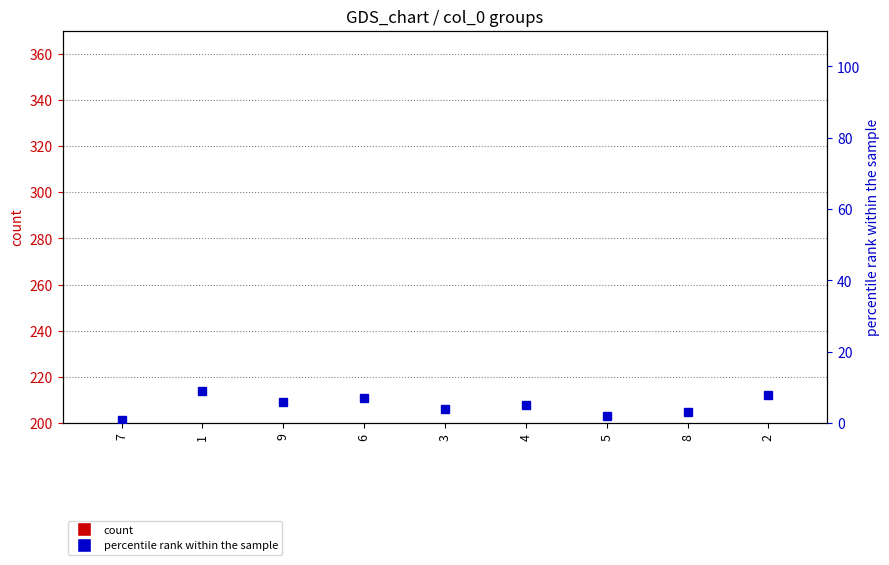

What is the spread (max minus min) of values at 5?

8